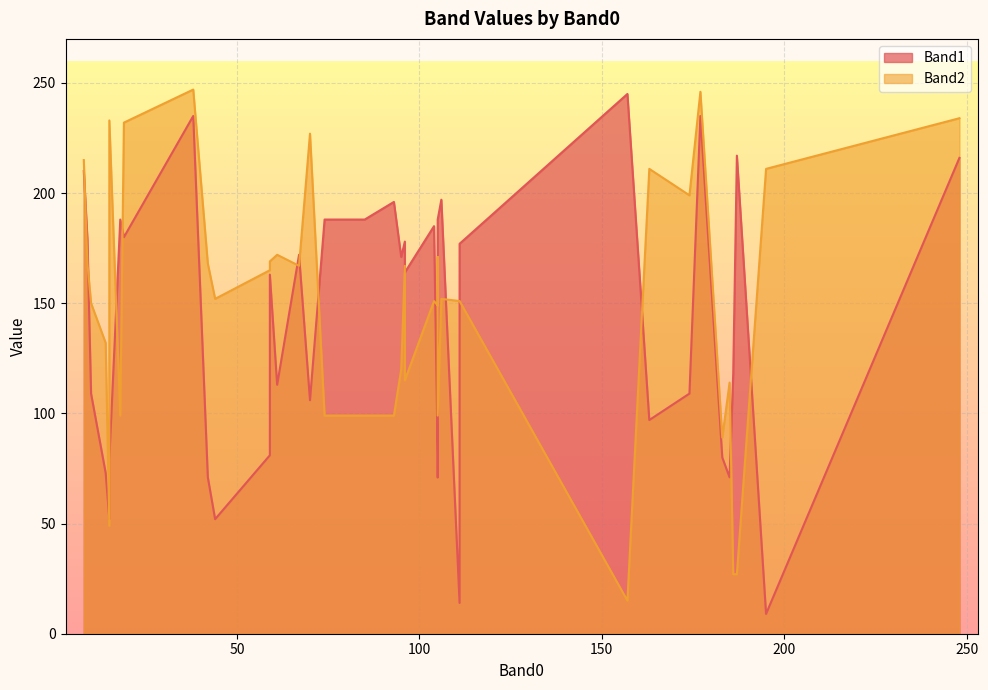

What are all the series names shown in the legend?

Band1, Band2